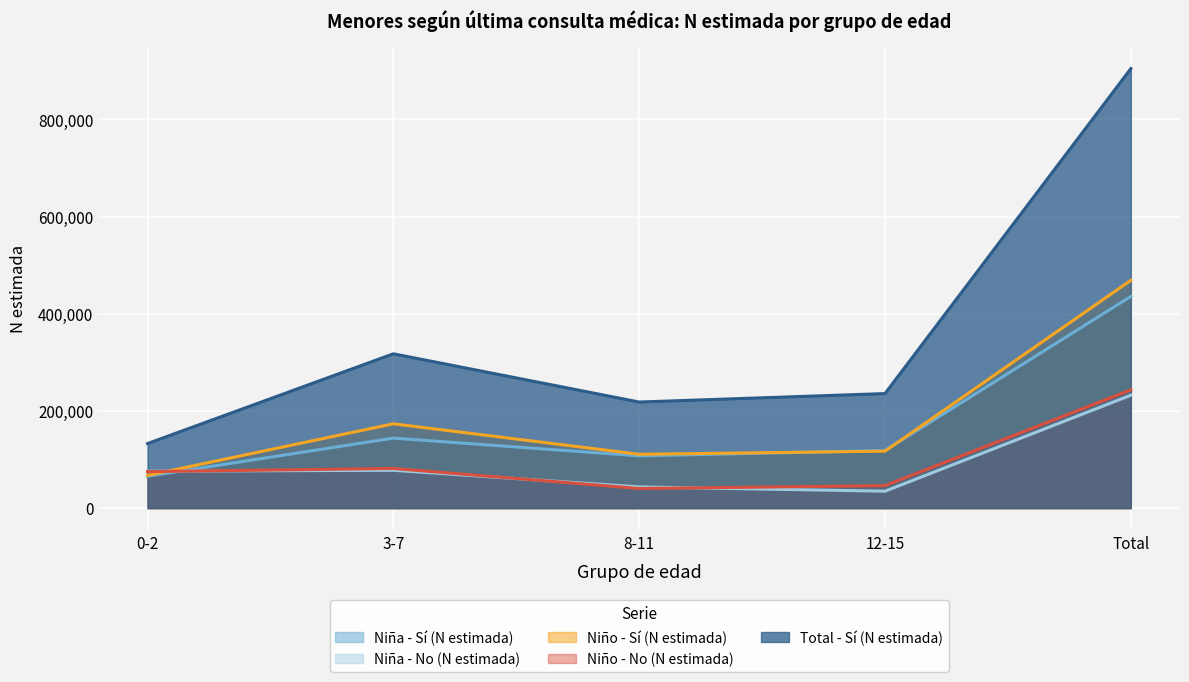

Which series has the widest spread of values?

Total - Sí (N estimada)